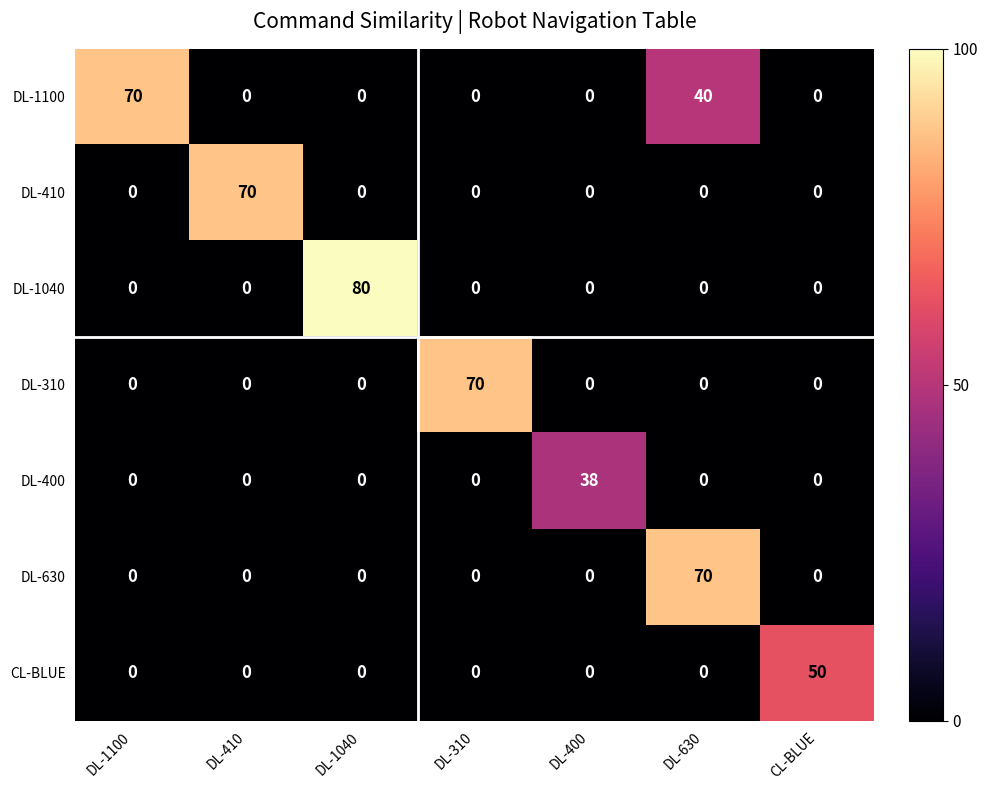

What is the total value across all series at DL-1040?

80